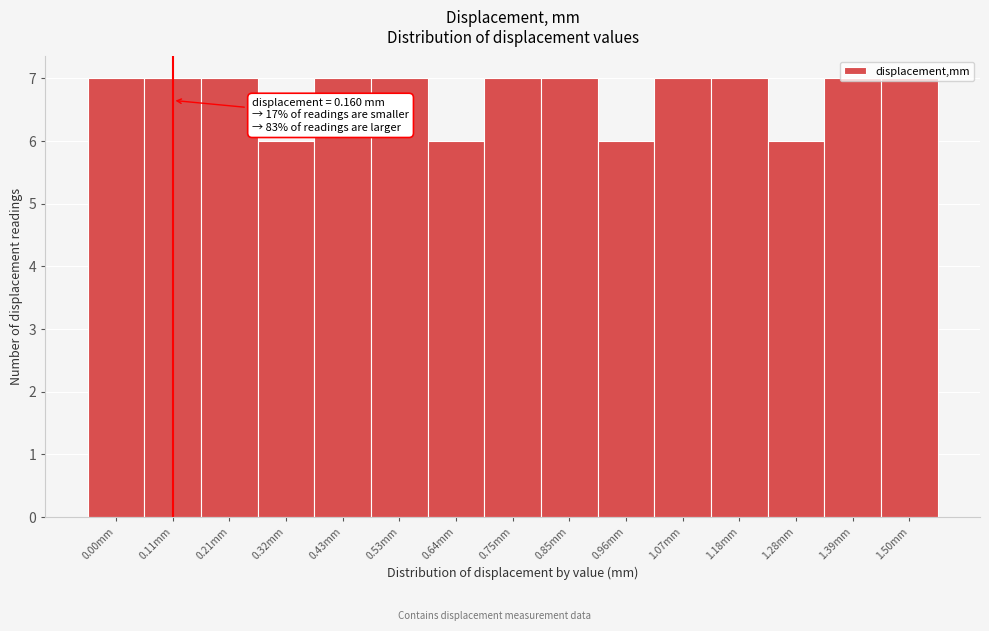

Between 1.07mm and 1.28mm, which is larger?

1.07mm